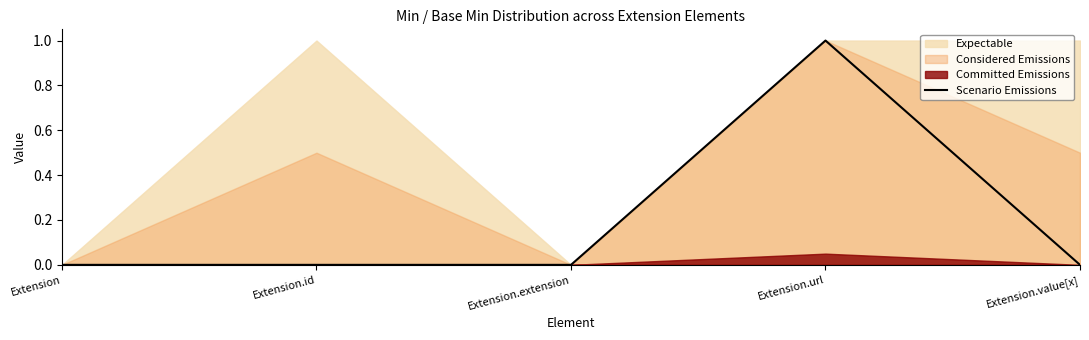

Which label corresponds to the smallest value in the chart?

Extension